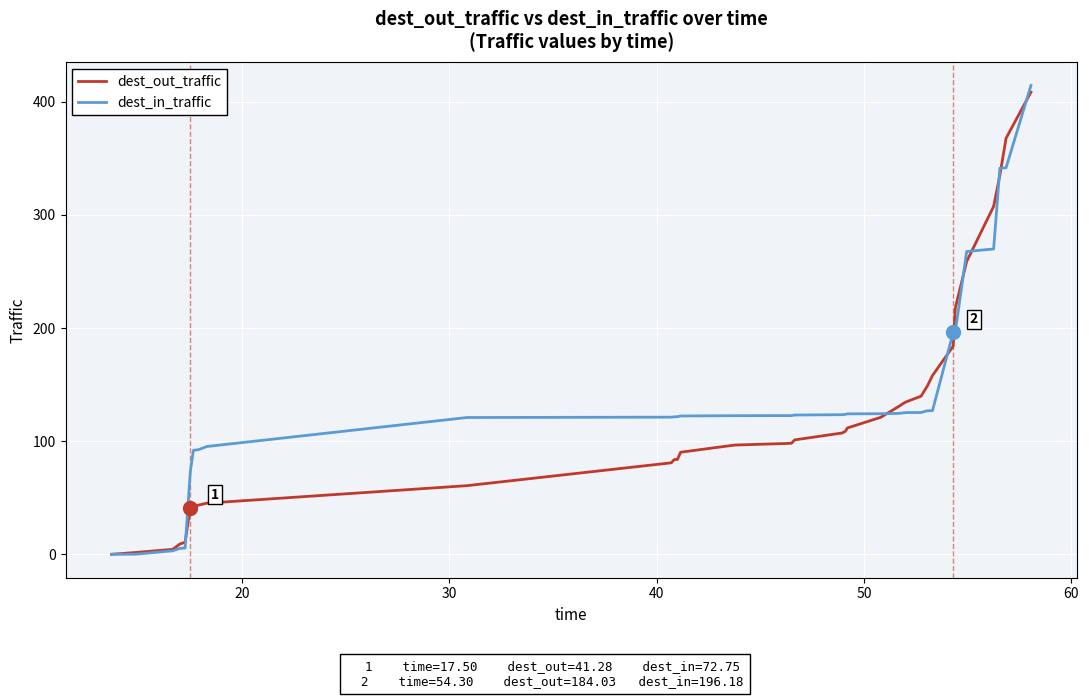

What is the highest value of the dest_out_traffic series?

408.6